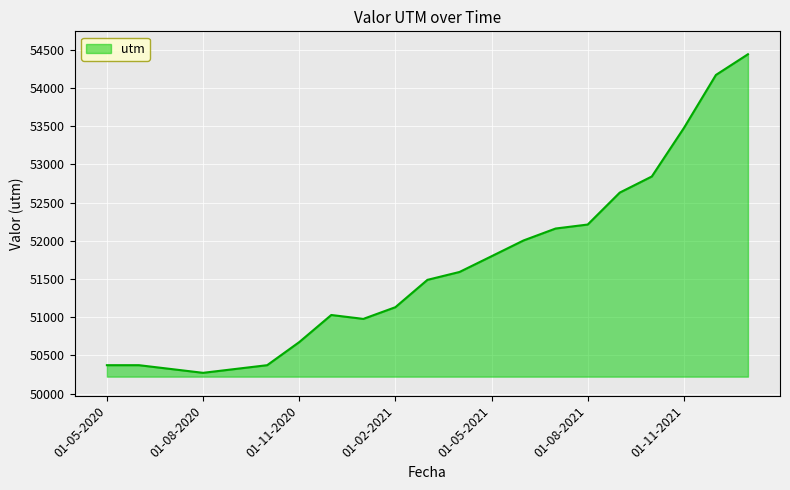

What is the minimum value shown in the chart?

50272